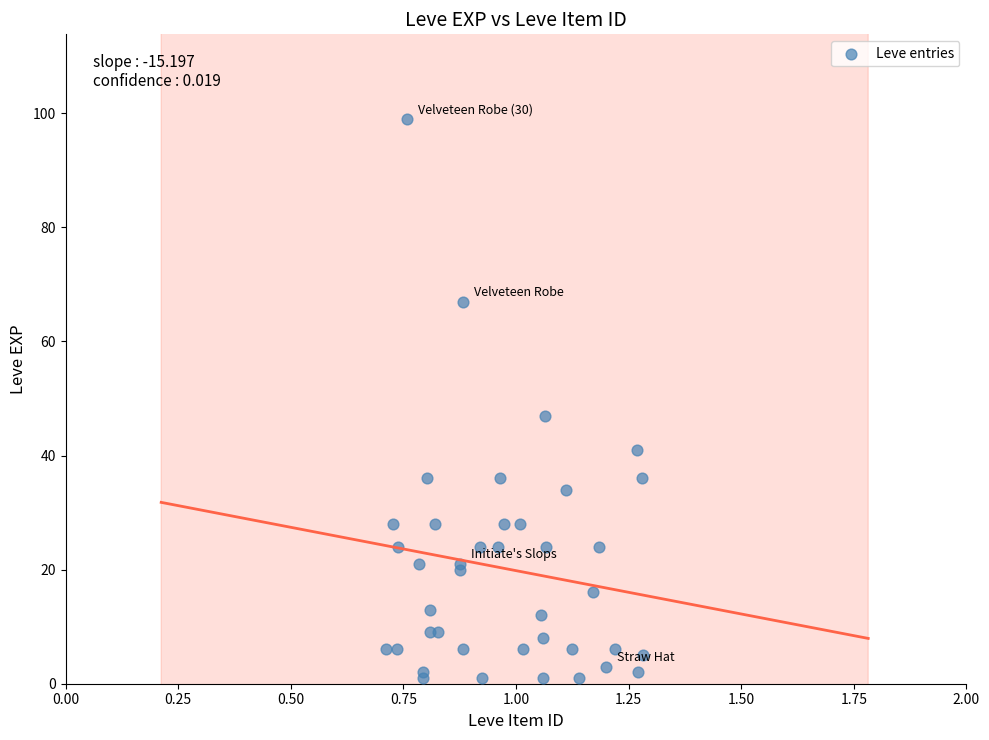

What Y value in the scatter plot is closest to 50?

47